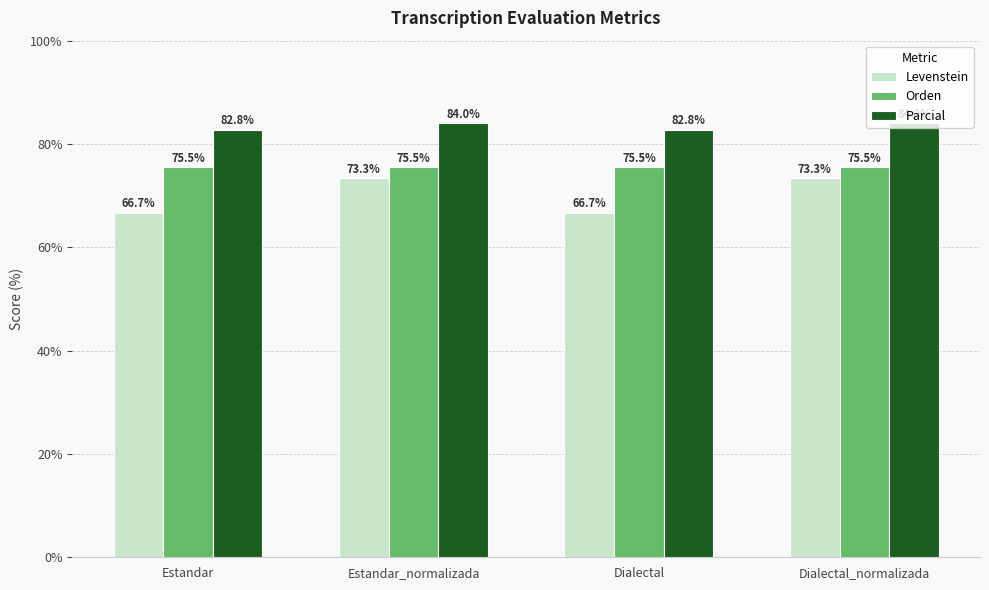

What is the smallest value displayed?

66.7